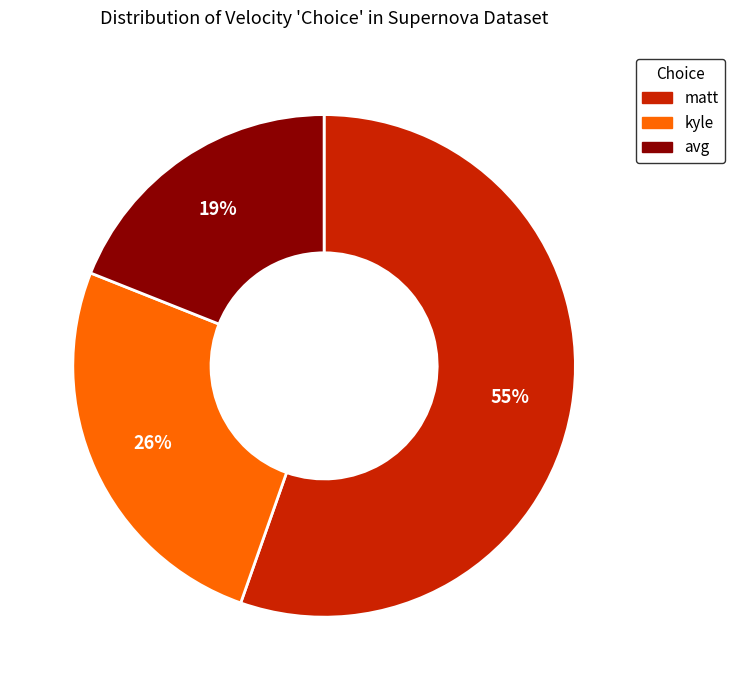

Count the number of slices in the pie.

3